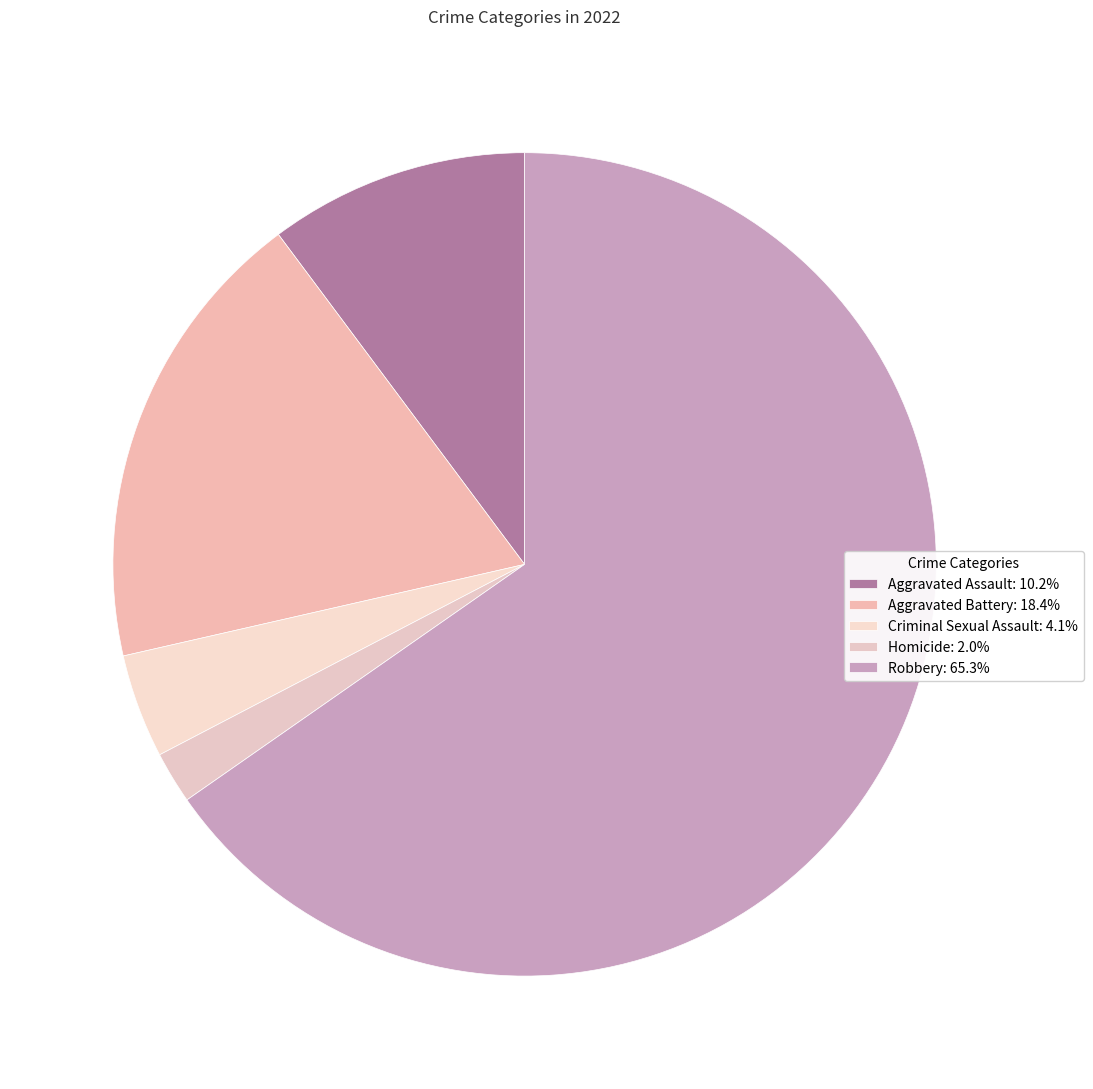

How many segments does this pie chart have?

5